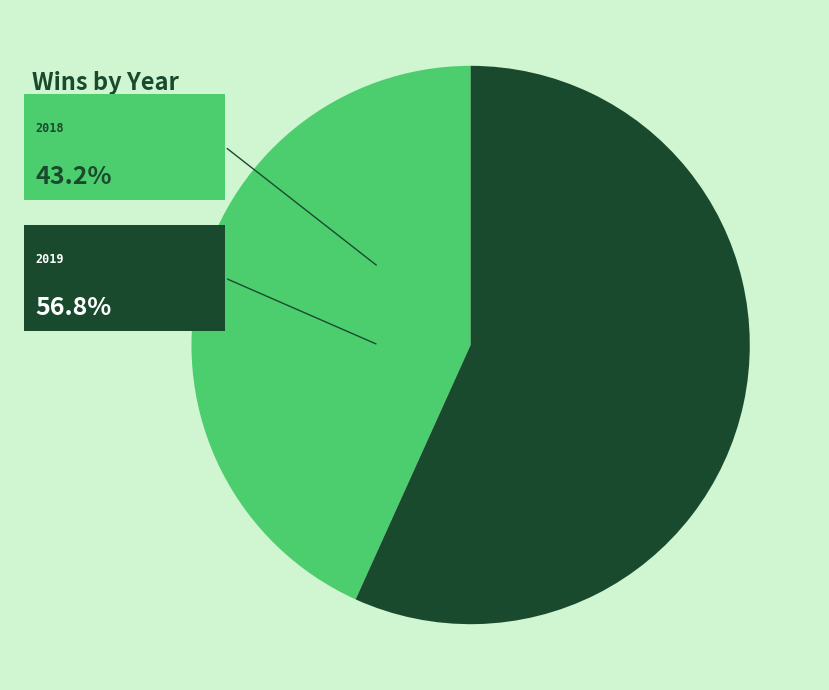

To the nearest percent, what is the difference between the 2018 and 2019 slice percentages?

14%